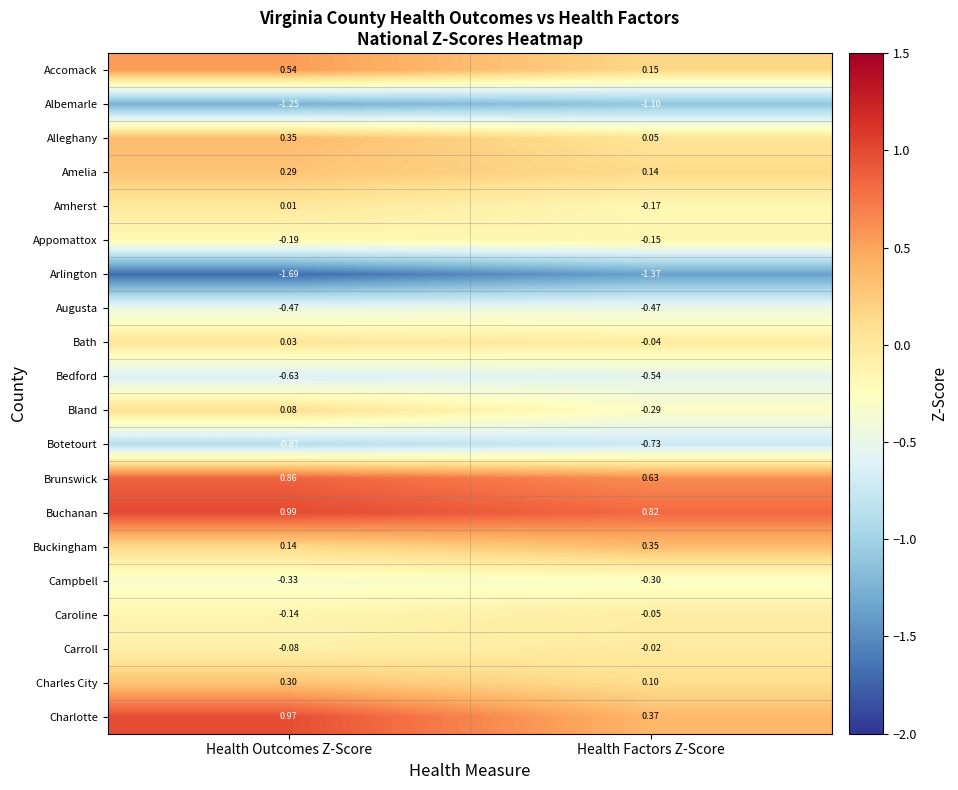

List the labels in order of Botetourt value, largest first.

Health Factors Z-Score, Health Outcomes Z-Score